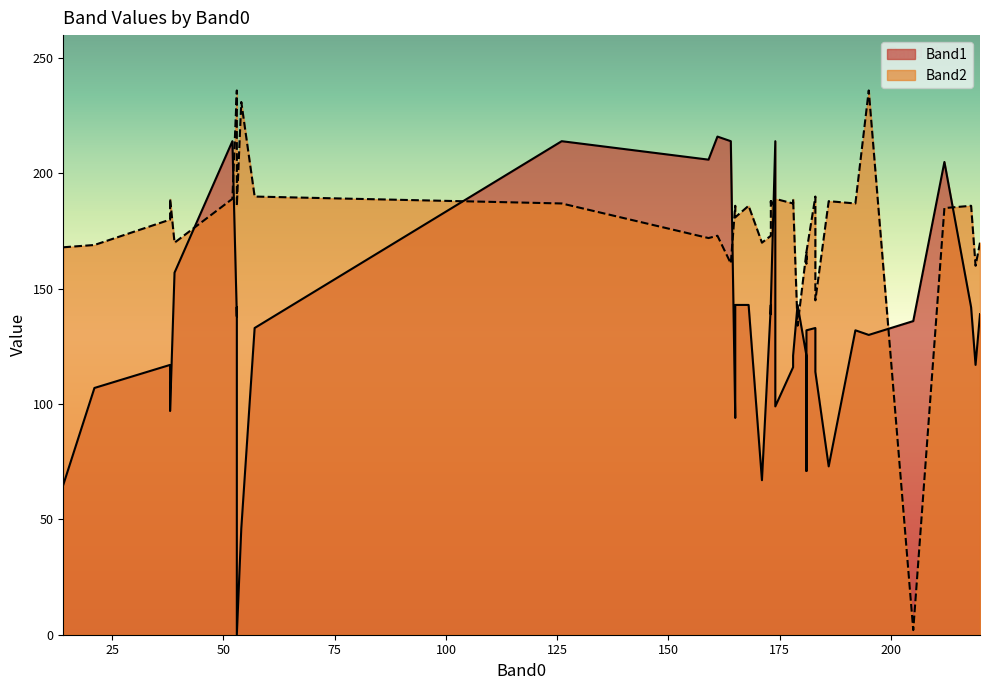

Which series has the widest spread of values?

Band2